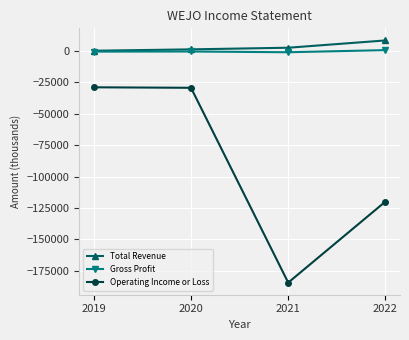

Does the chart have visible grid lines?

Yes